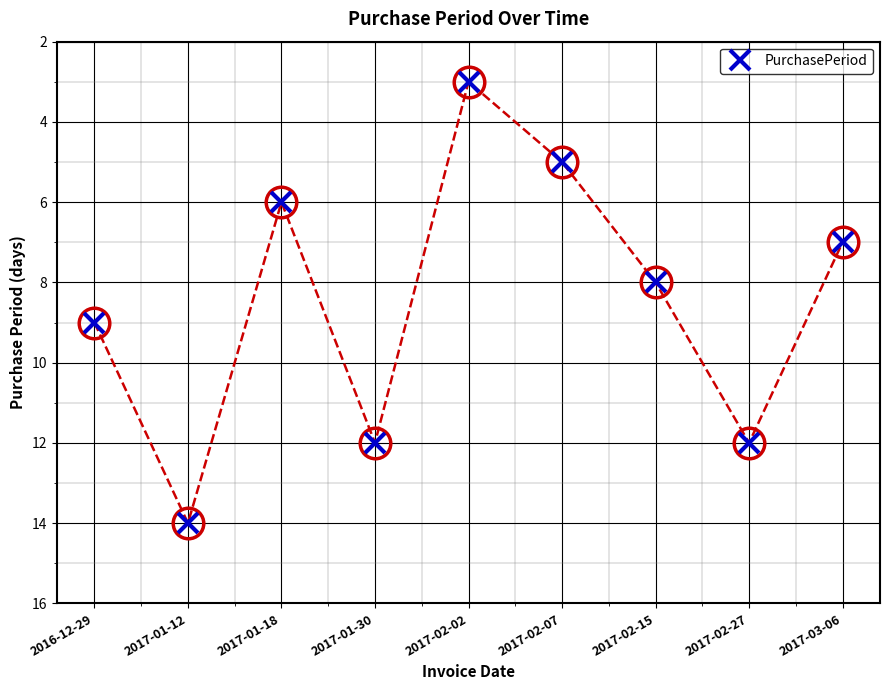

Reading right to left, extract all data points from this chart.

2017-03-06=7	2017-02-27=12	2017-02-15=8	2017-02-07=5	2017-02-02=3	2017-01-30=12	2017-01-18=6	2017-01-12=14	2016-12-29=9